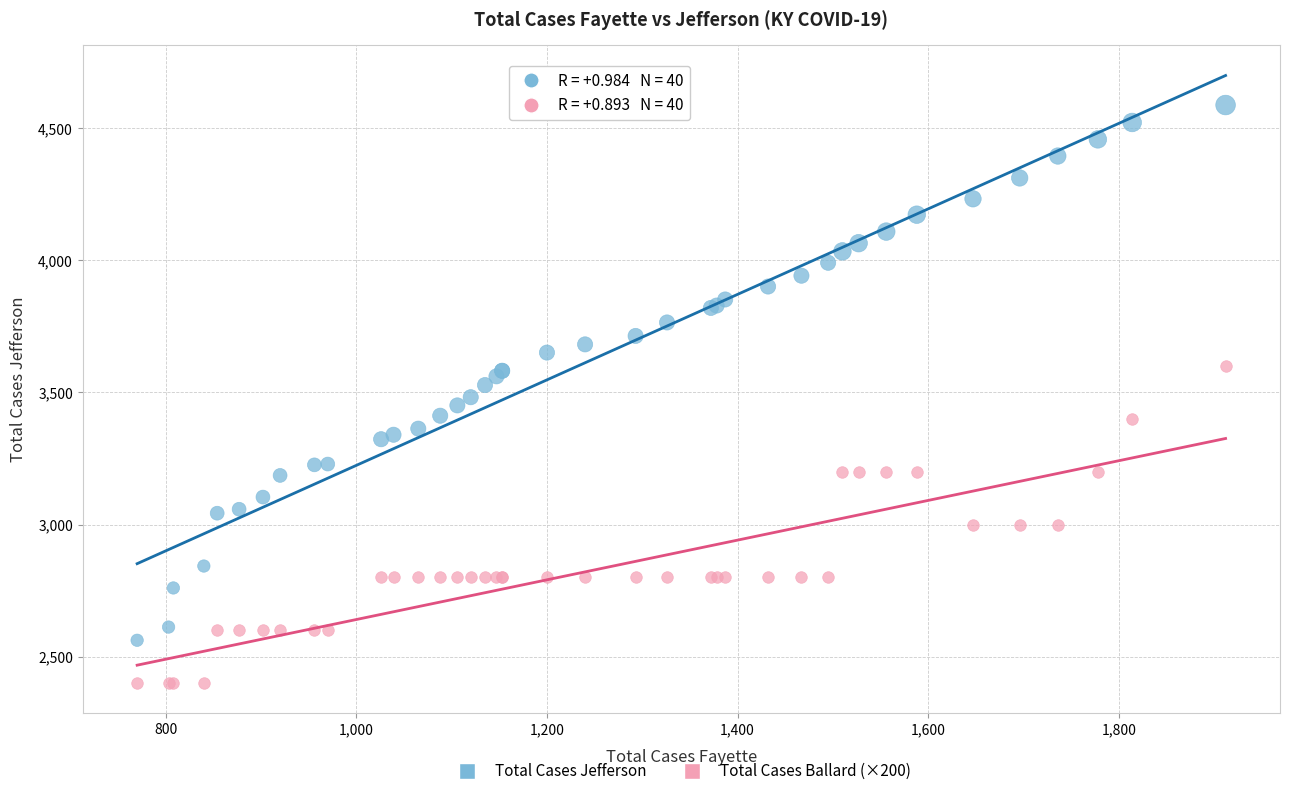

Which series contains the highest Y value?

Total Cases Jefferson